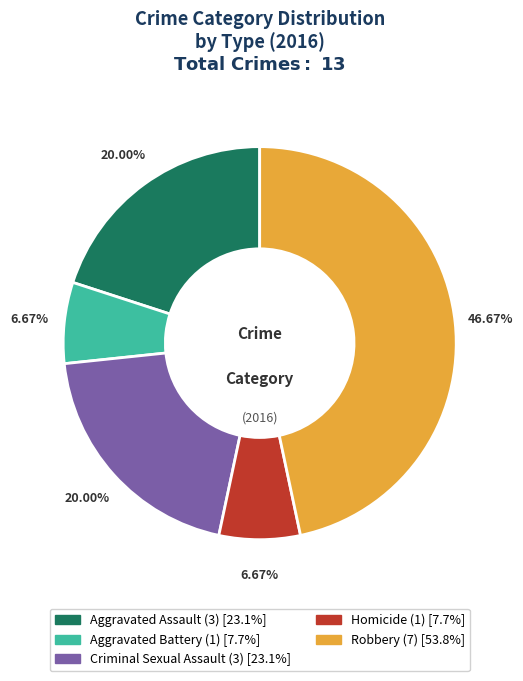

To the nearest percent, what is the difference between the largest and smallest slice percentages?

40%